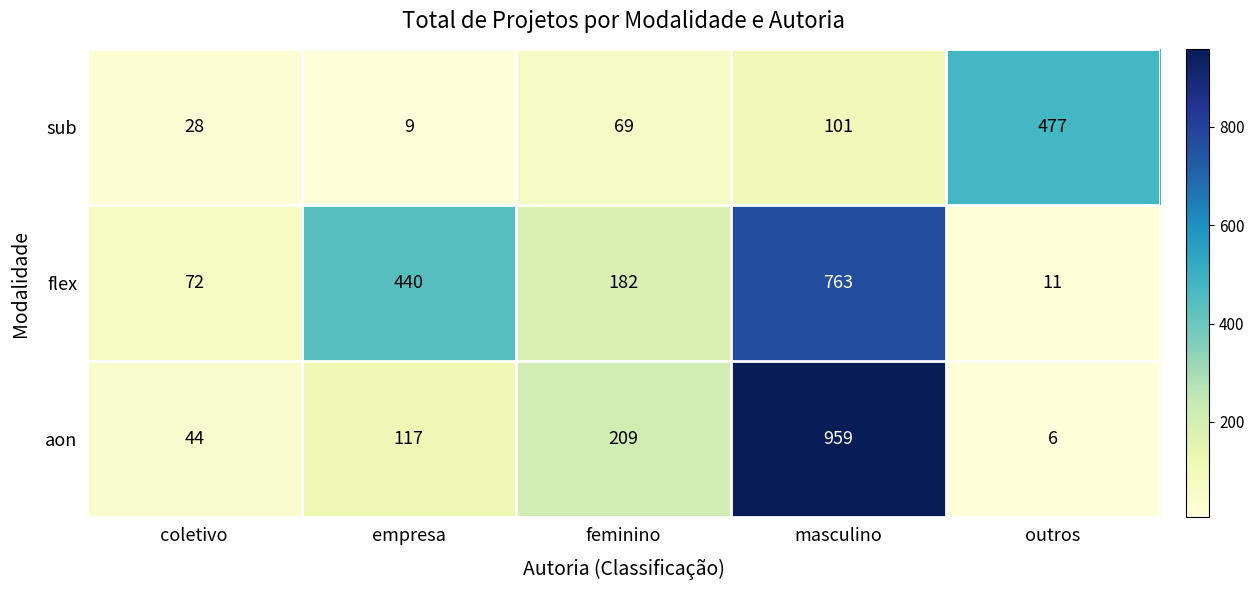

List the series in order of their peak value, lowest first.

sub, flex, aon